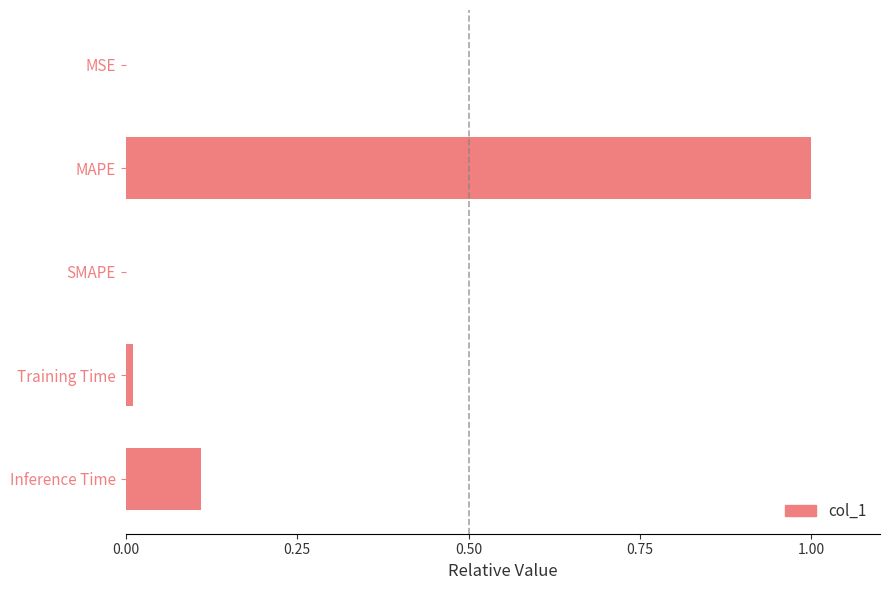

The chart shows a value of 0.0 at Training Time. True or false?

True